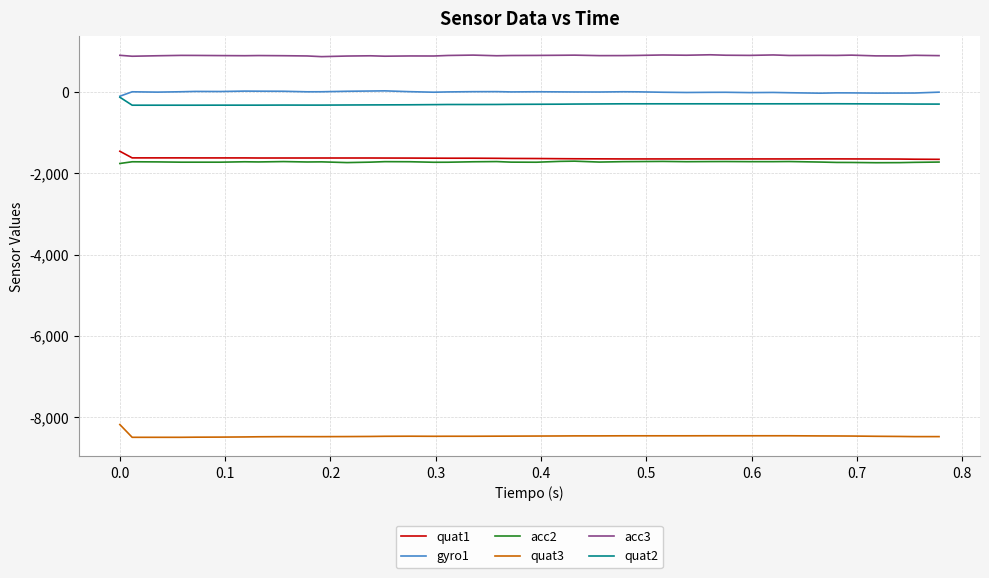

Which series has the largest total across all categories?

acc3